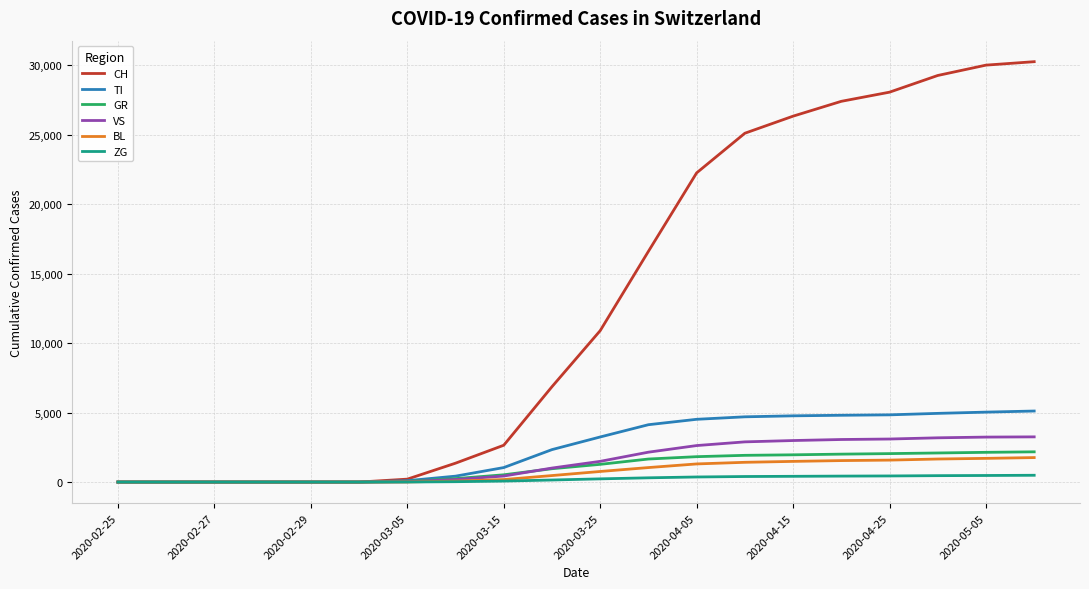

Which series has the largest total across all categories?

CH